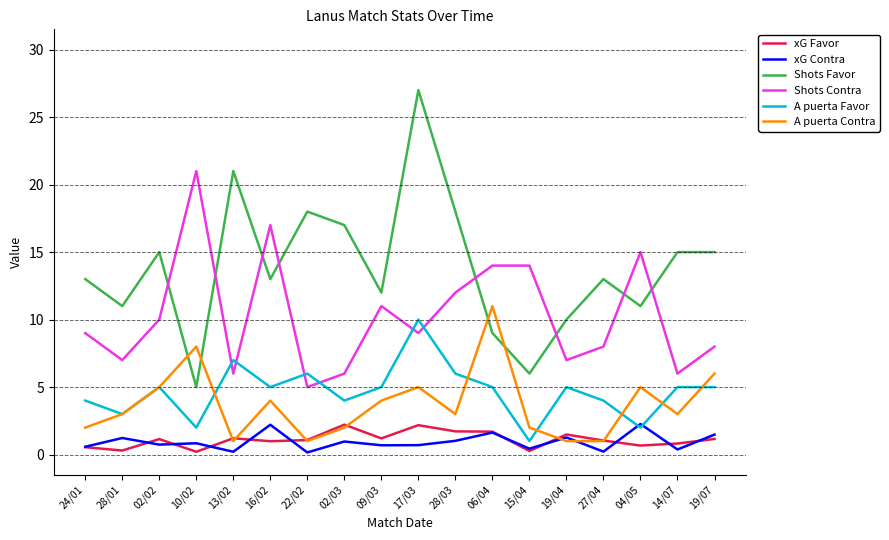

Is it true that Shots Contra equals 15.0 at 04/05?

True